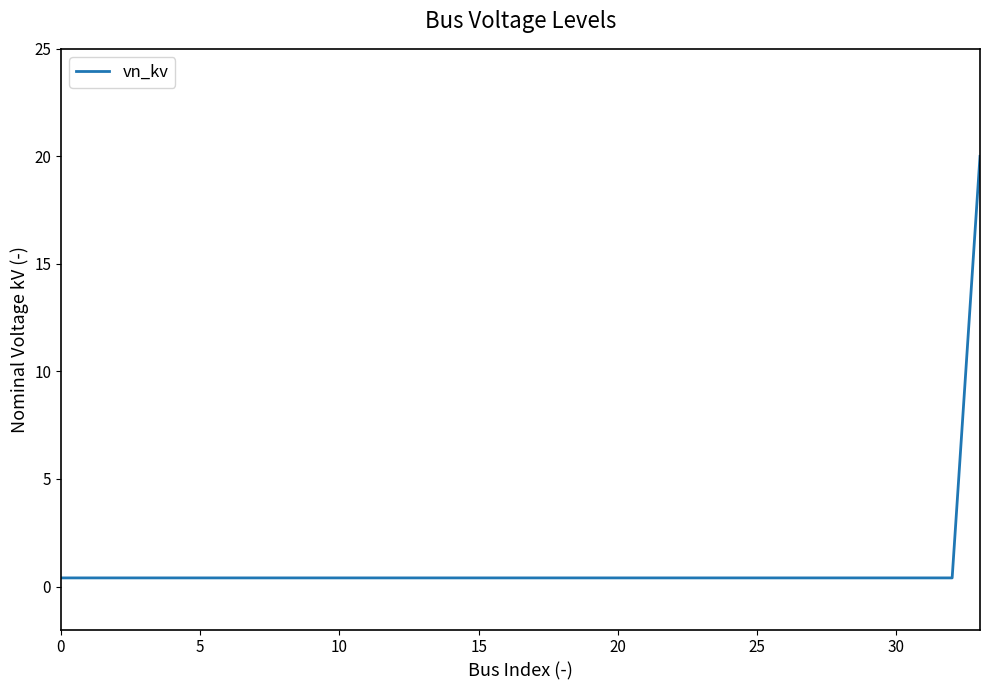

What is the maximum value shown in the chart?

20.0